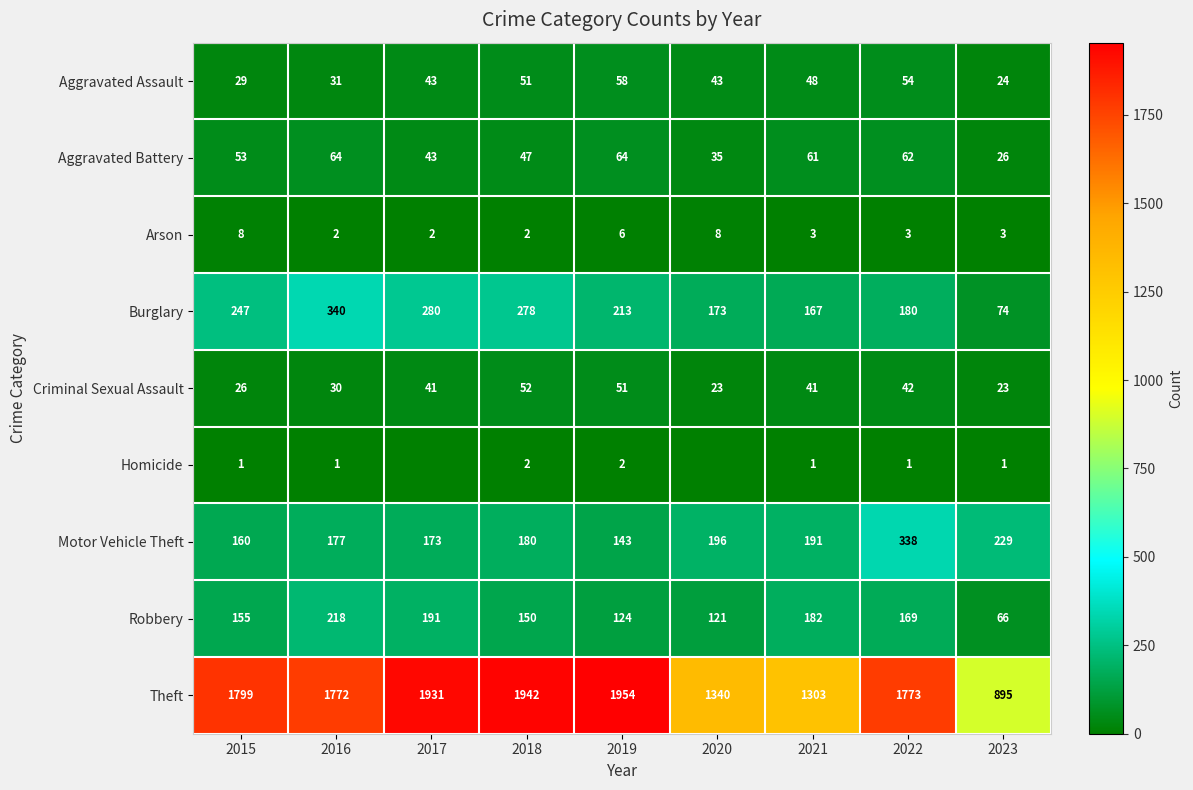

Where is Arson nearest to the value 5?

2019